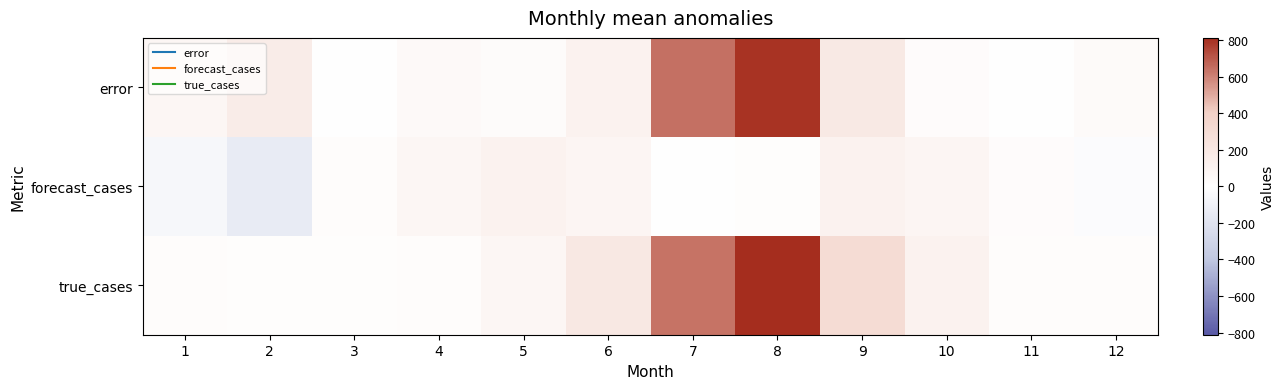

Which series has the largest total across all categories?

true_cases